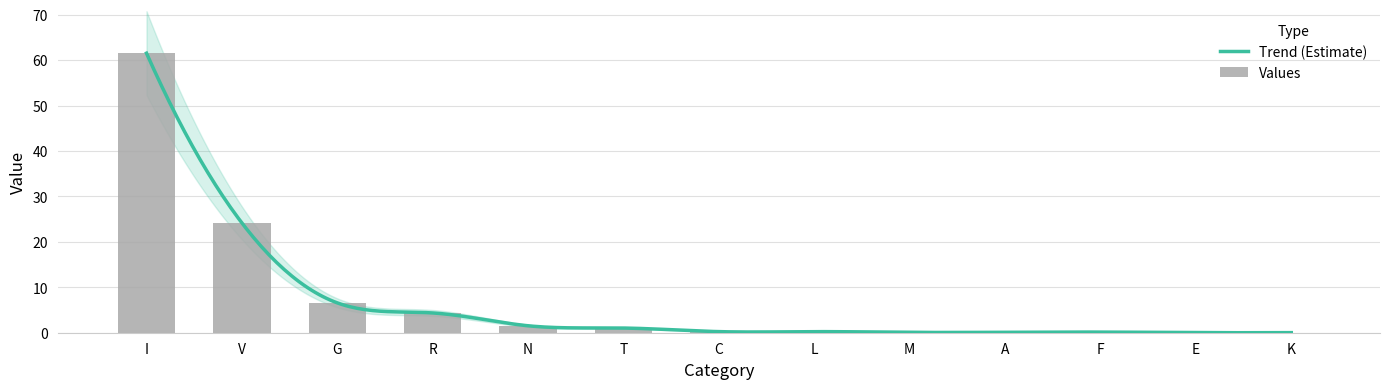

The chart shows a value of 8.9 at G. True or false?

False